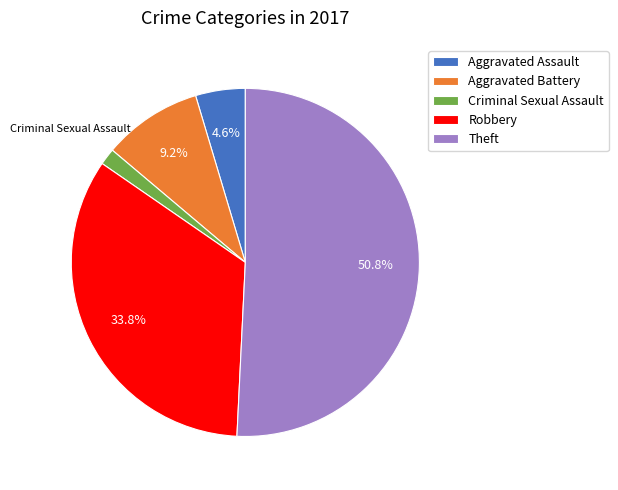

How many slices are in this pie chart?

5